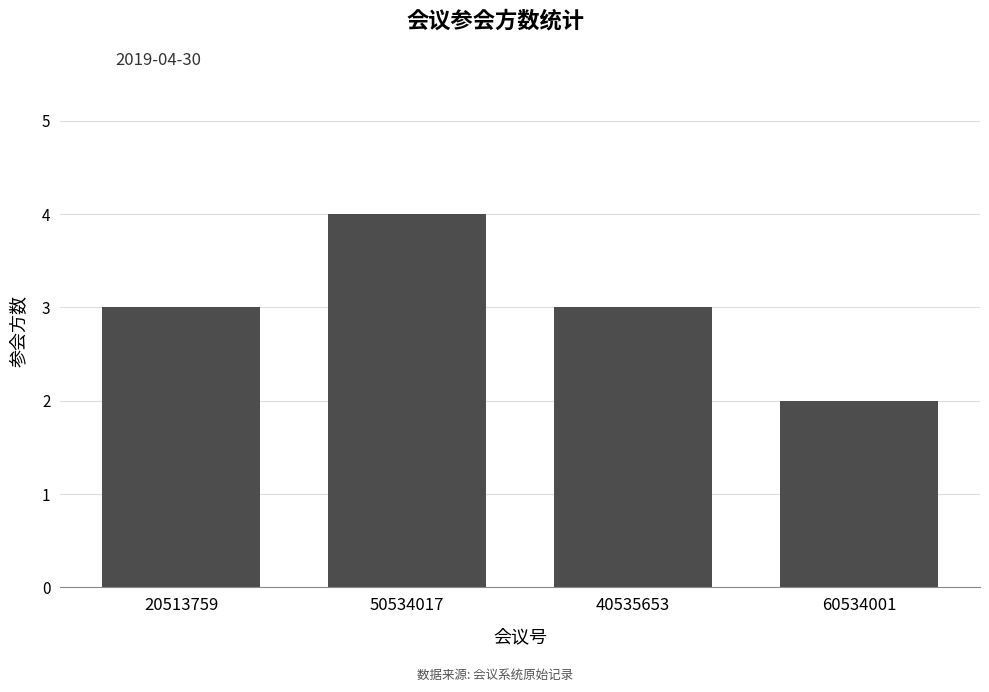

Count the number of data series in this chart.

1